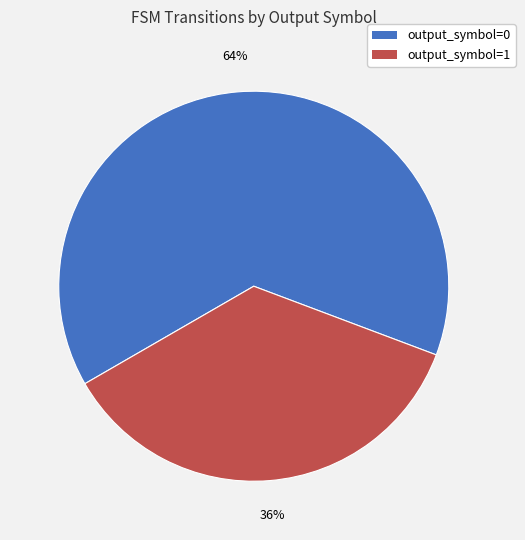

Between output_symbol=1 and output_symbol=0, which is larger?

output_symbol=0